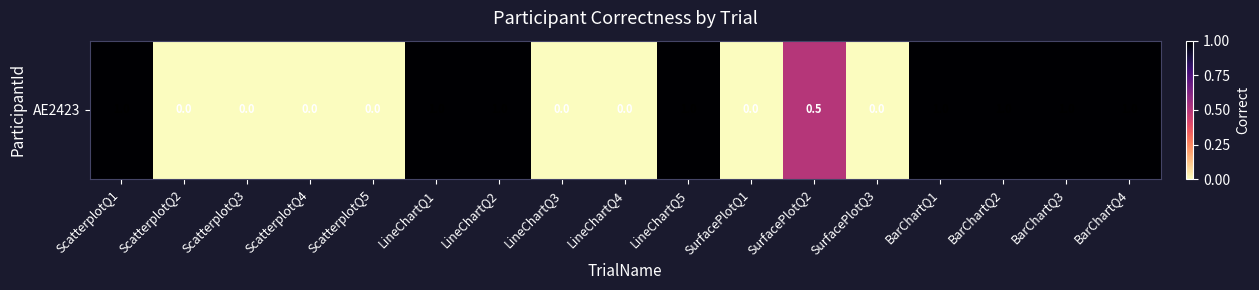

Reading left to right, transcribe all the data shown in this chart.

1.0	0.0	0.0	0.0	0.0	1.0	1.0	0.0	0.0	1.0	0.0	0.5	0.0	1.0	1.0	1.0	1.0